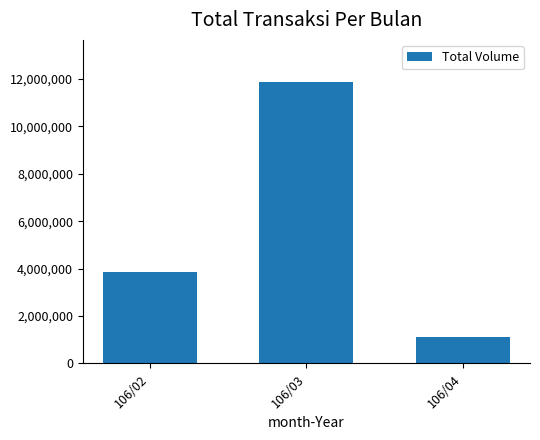

Which has a higher value, 106/04 or 106/03?

106/03